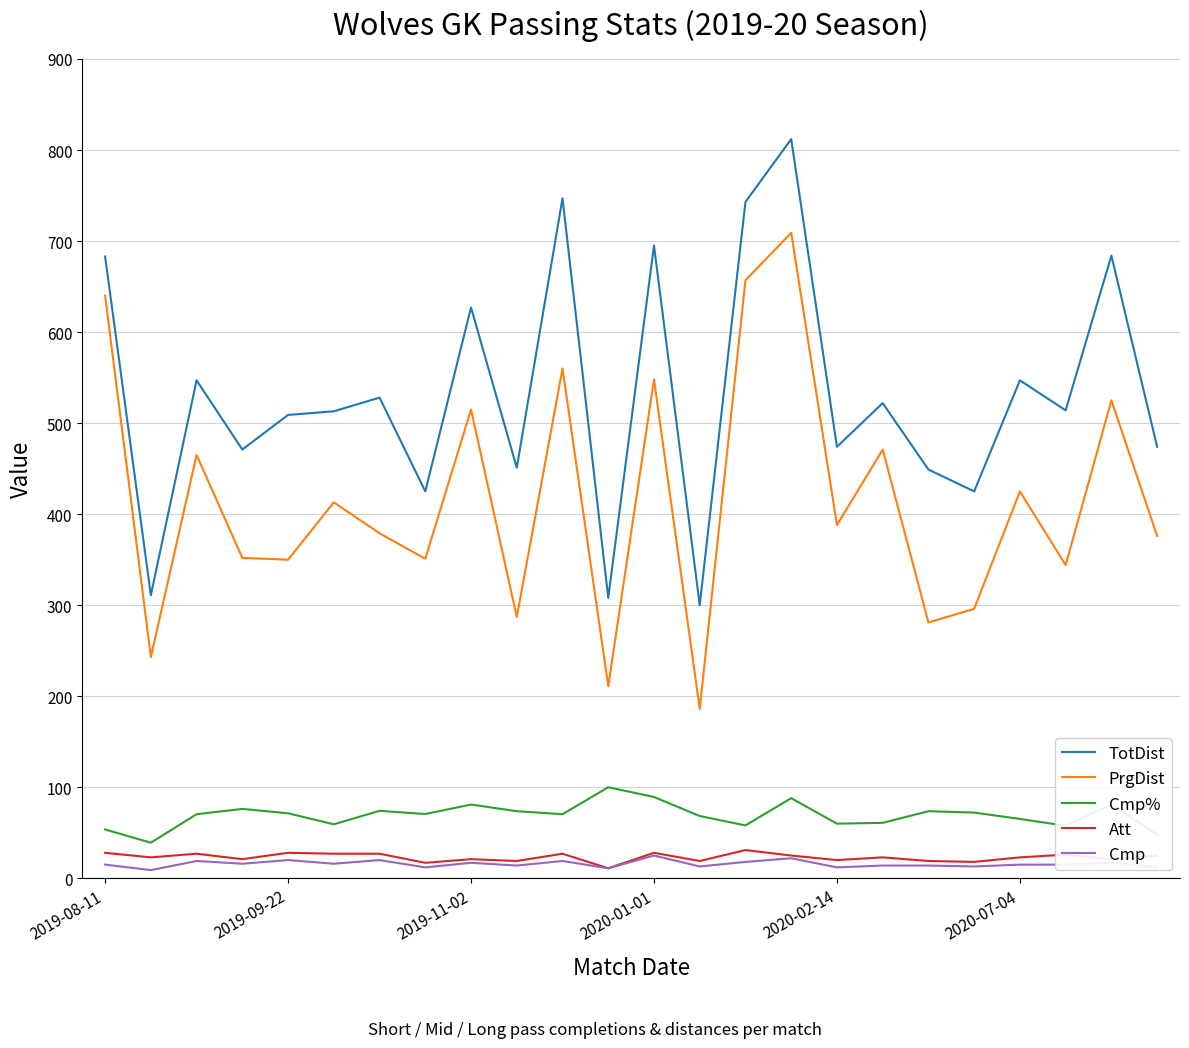

Which series has the widest spread of values?

PrgDist